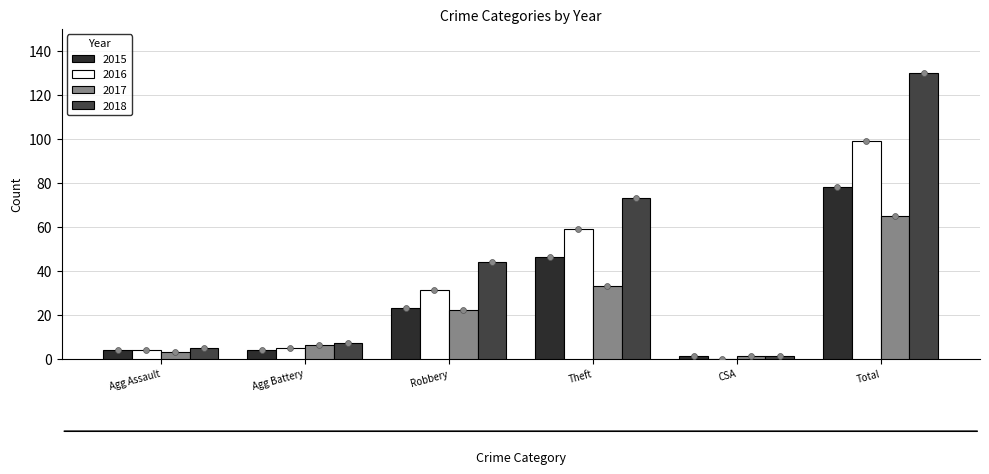

What is the total value across all series at CSA?

3